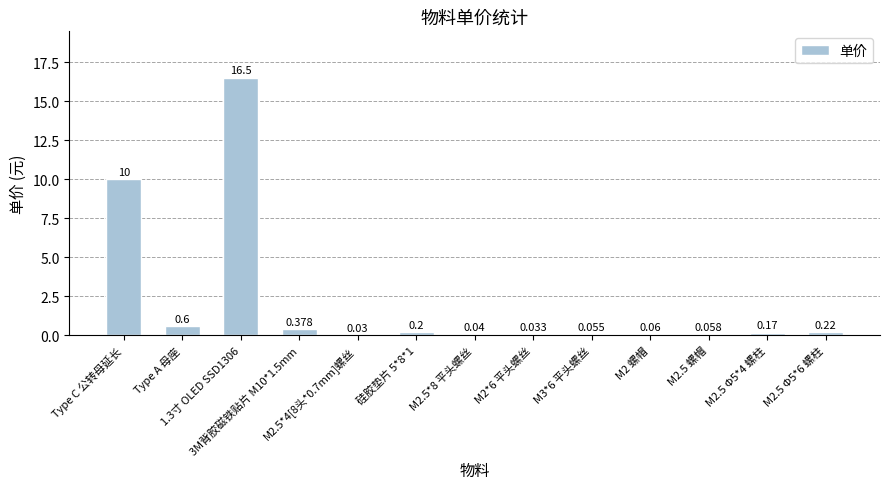

The value at M2.5 螺帽 is 0.1. True or false?

False